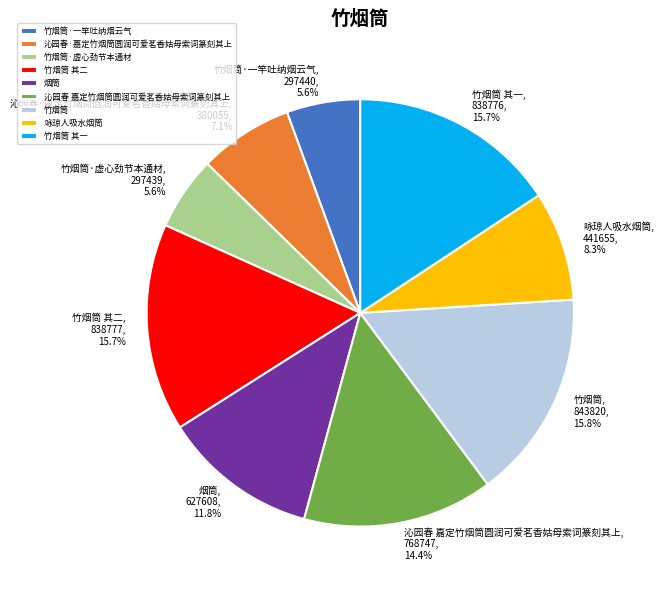

What percentage do 竹烟筒 and 沁园春 嘉定竹烟筒圆润可爱茗香姑母索词篆刻其上 together represent?

30.2%